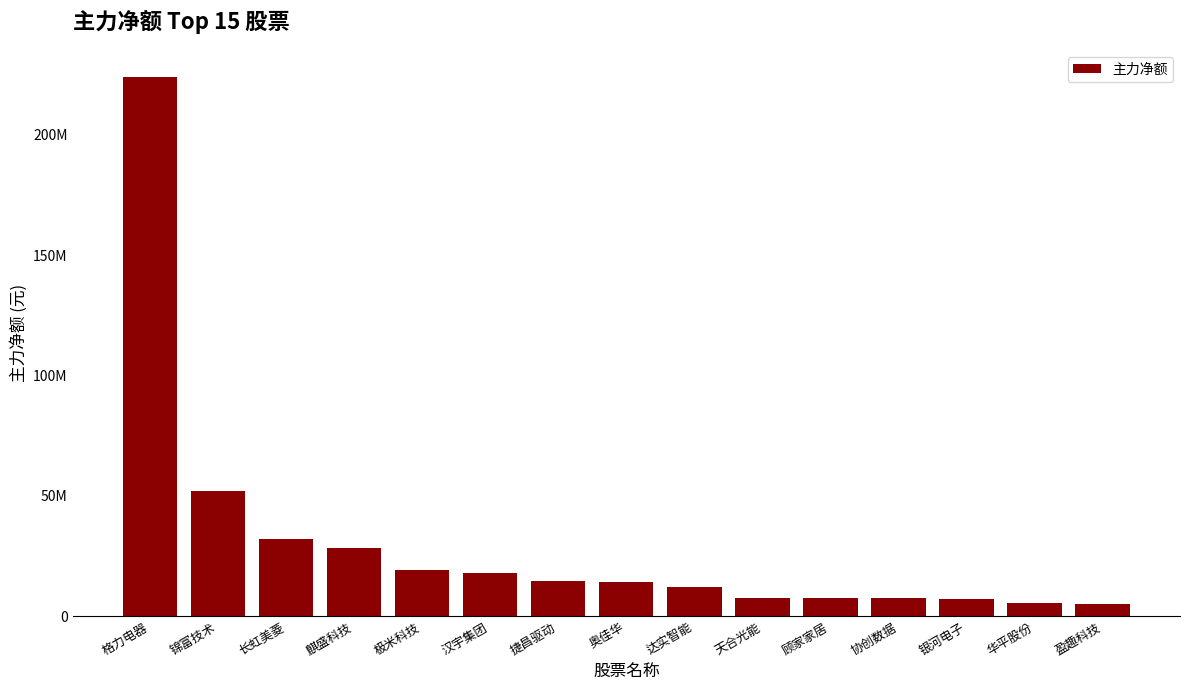

Which label corresponds to the smallest value in the chart?

盈趣科技